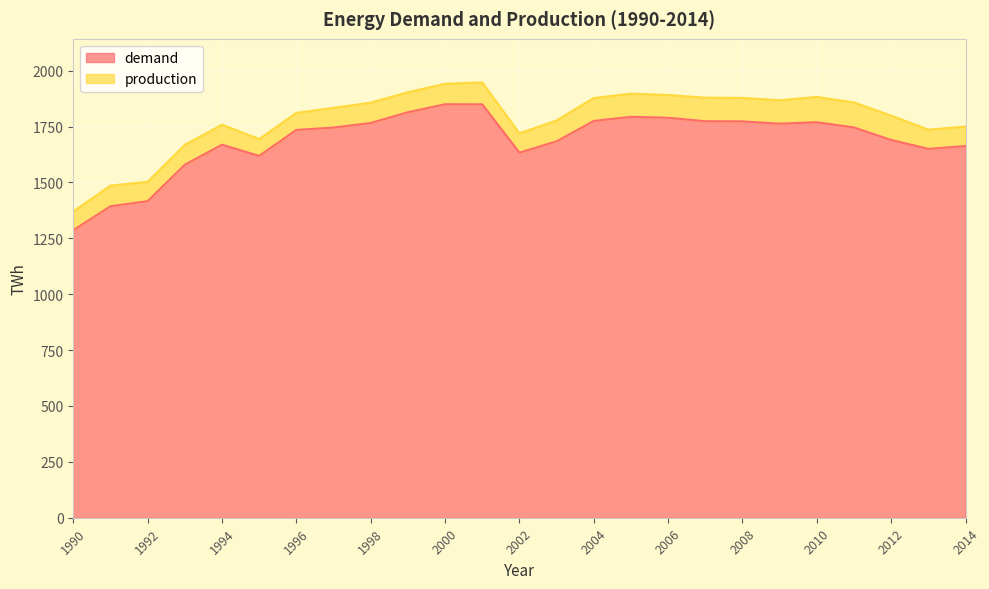

What is the sum of the production values at 2000 and 1994?

3699.7